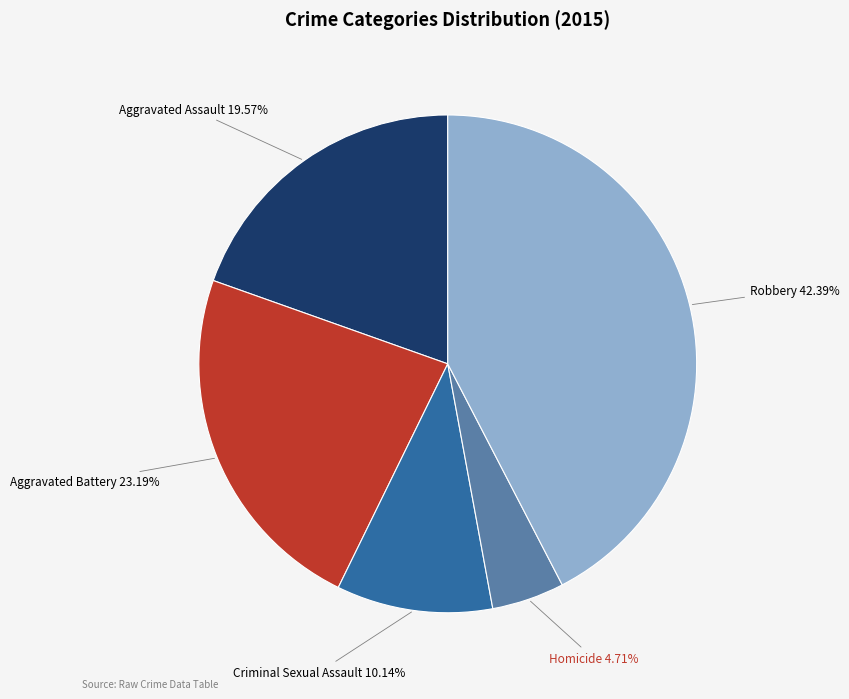

How many slices are in this pie chart?

5